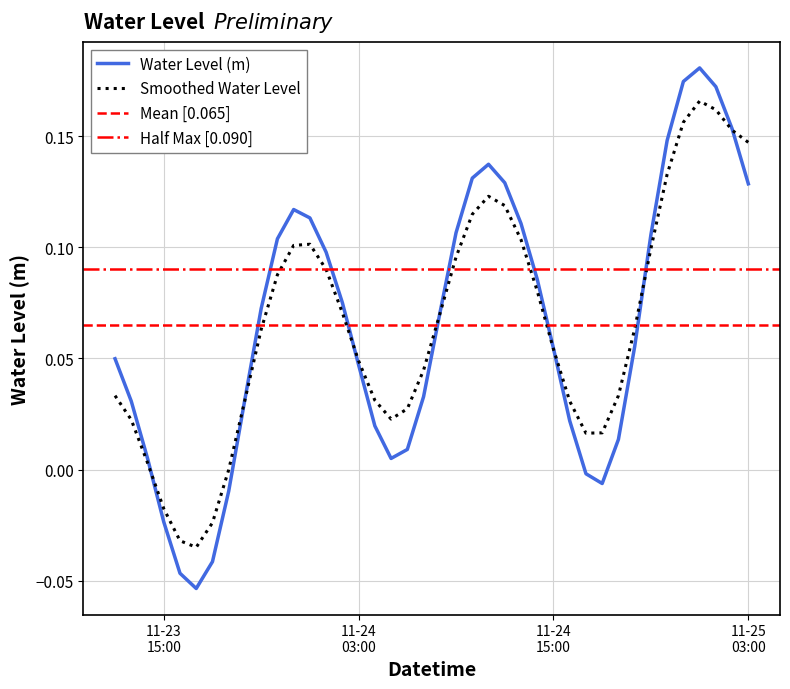

The value at 2023-11-24 04:00:00 is 0.0. True or false?

False